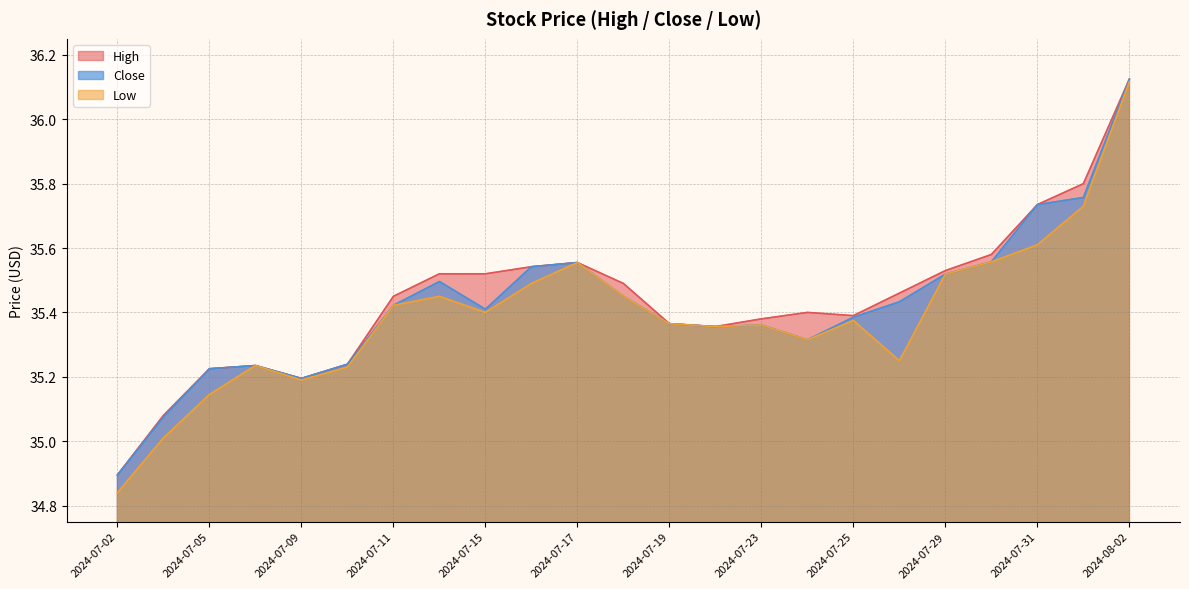

Which series has the largest total across all categories?

High